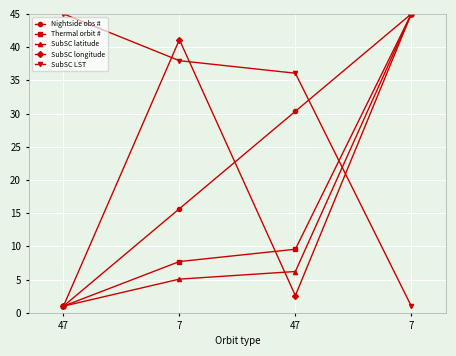

Count the number of data series in this chart.

5